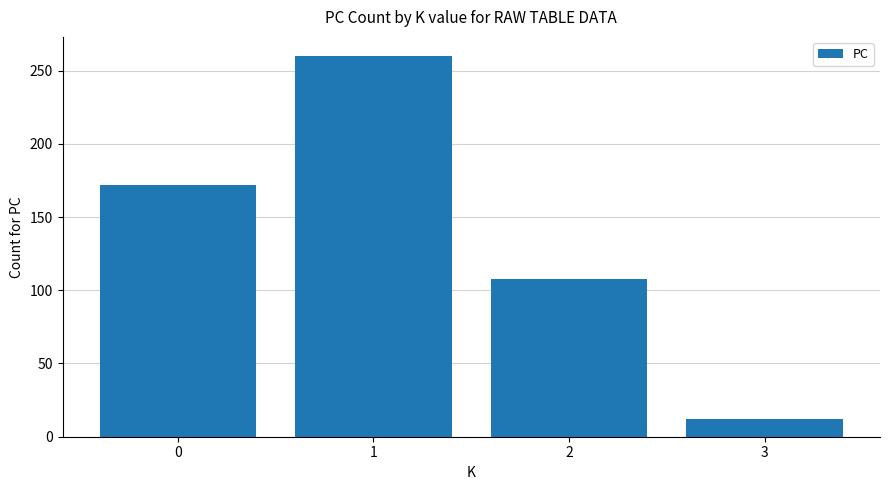

What is the maximum value shown in the chart?

260